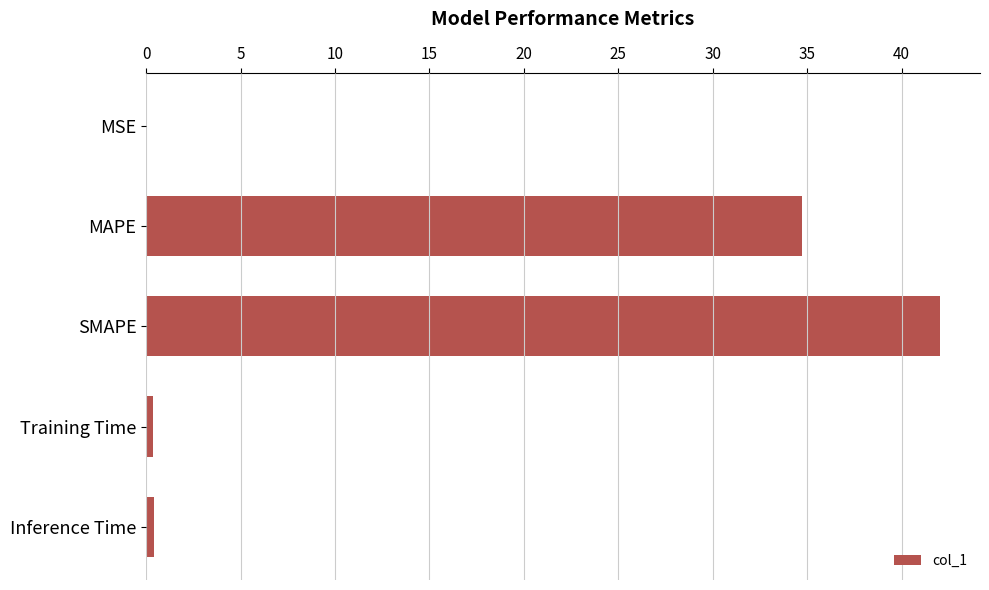

What is the change in value from MAPE to SMAPE?

+7.3